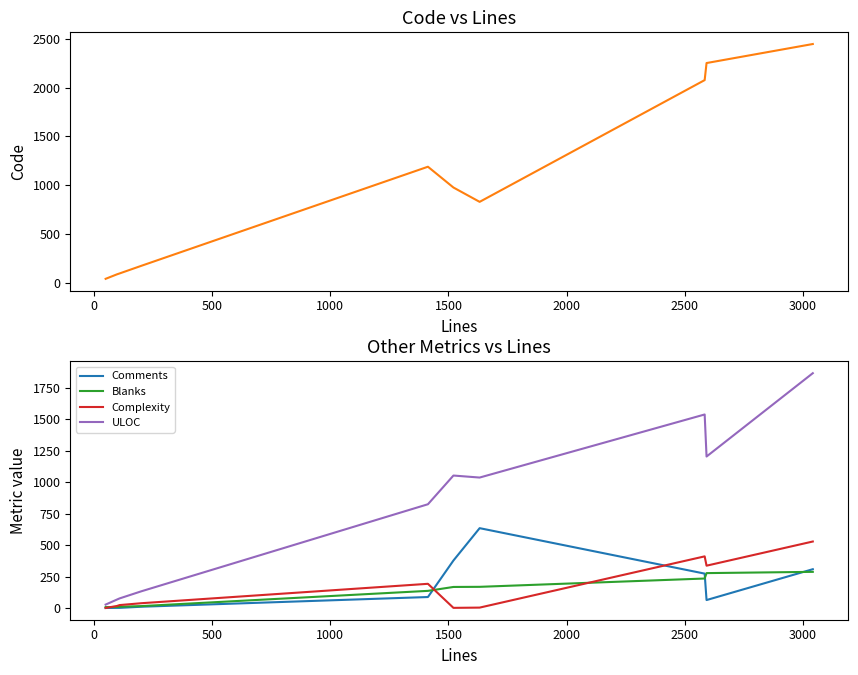

What is the highest value of the ULOC series?

1866